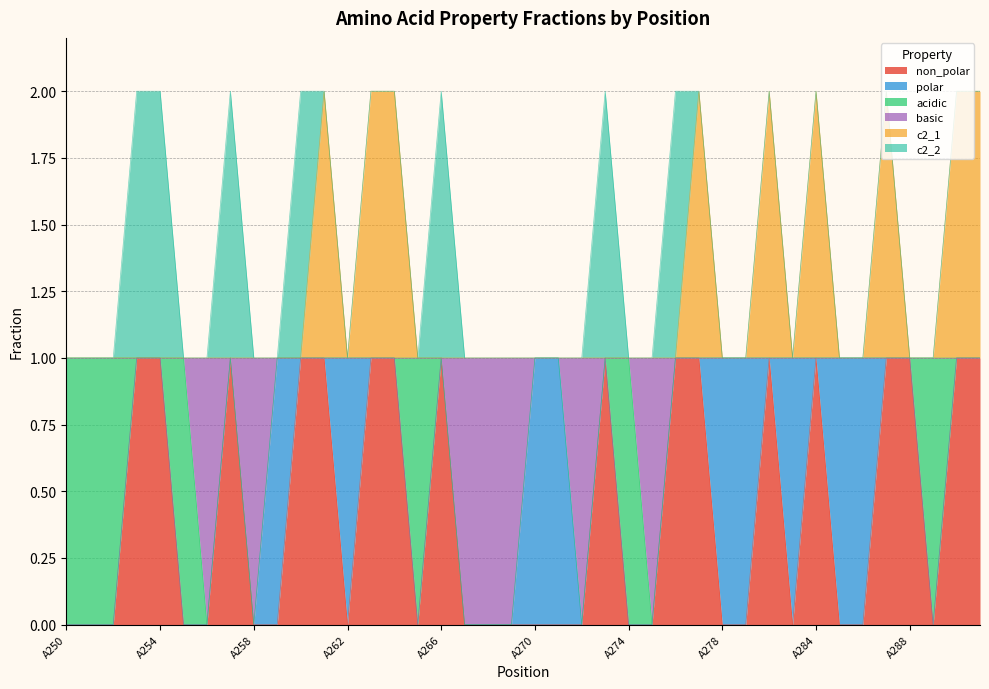

What are all the series names shown in the legend?

non_polar, polar, acidic, basic, c2_1, c2_2